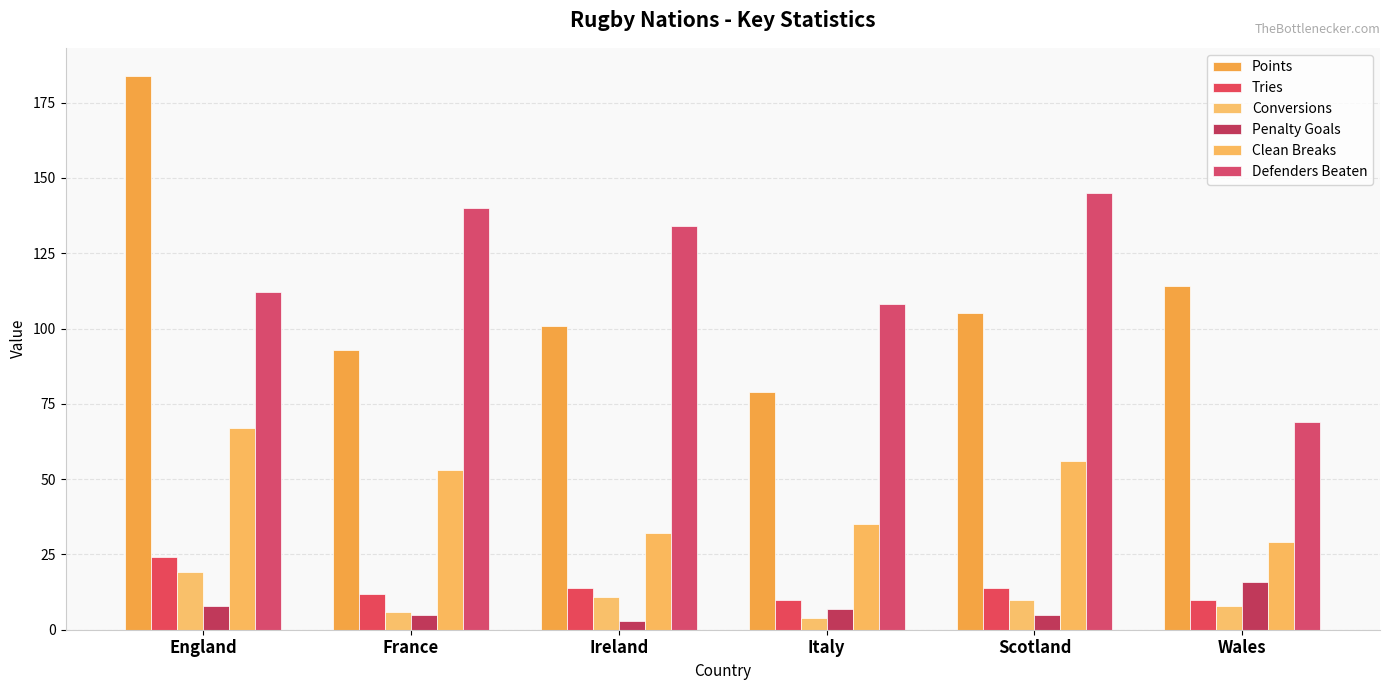

How many series are shown in this chart?

6